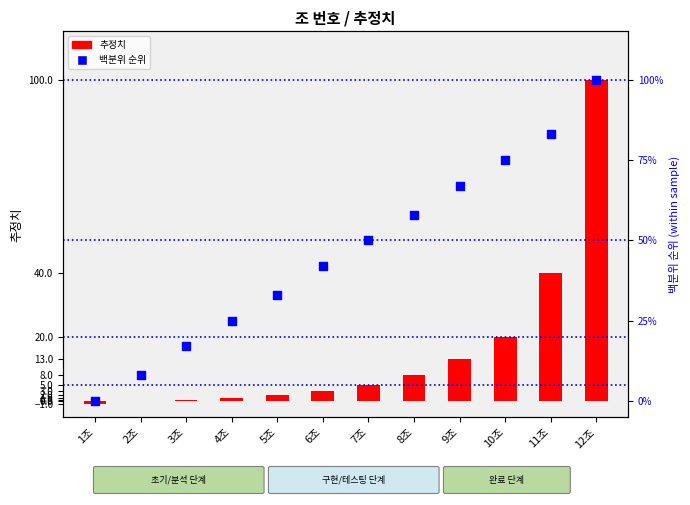

Which series has the largest total across all categories?

백분위 순위